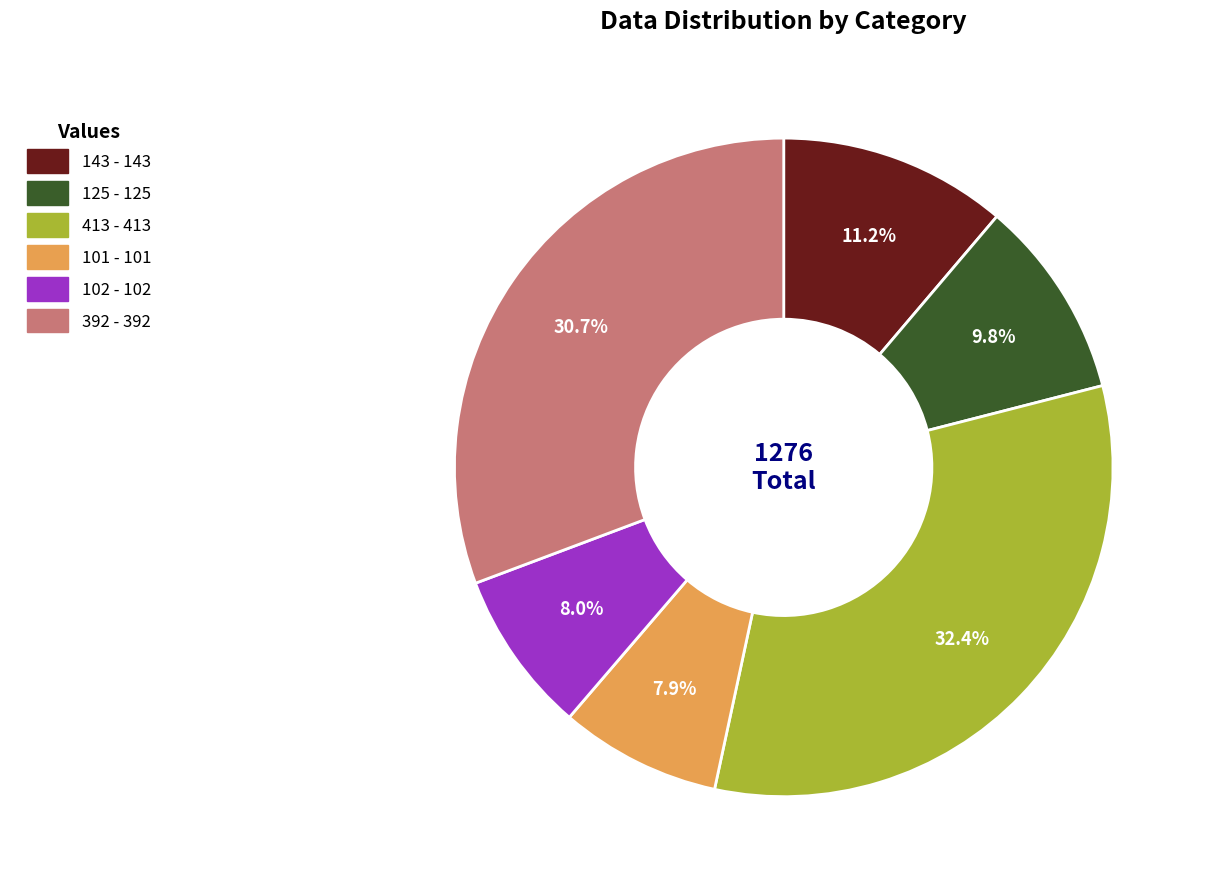

True or false: 413 accounts for 45% of the total.

False